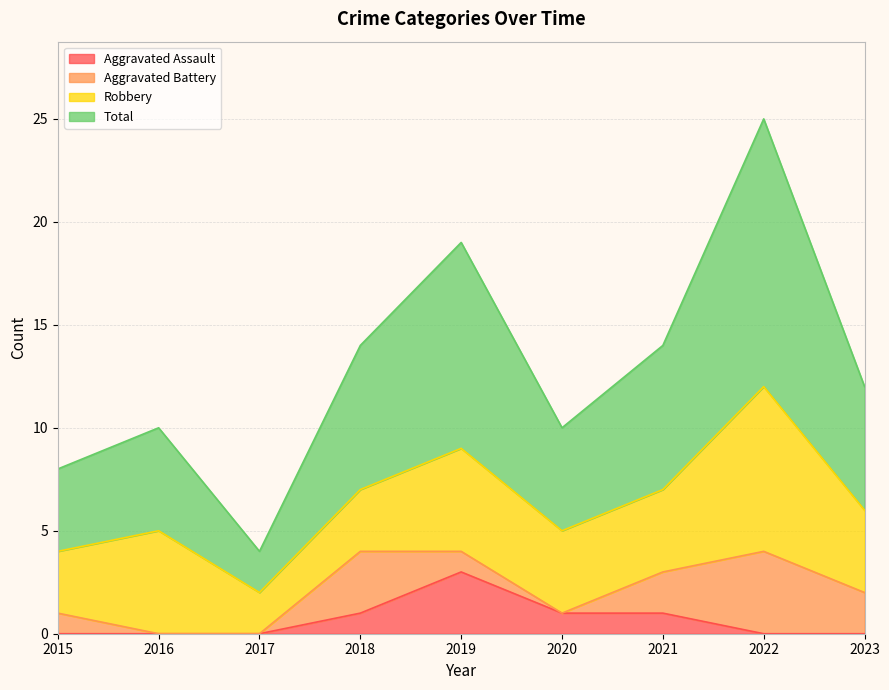

Which series has the largest total across all categories?

Total